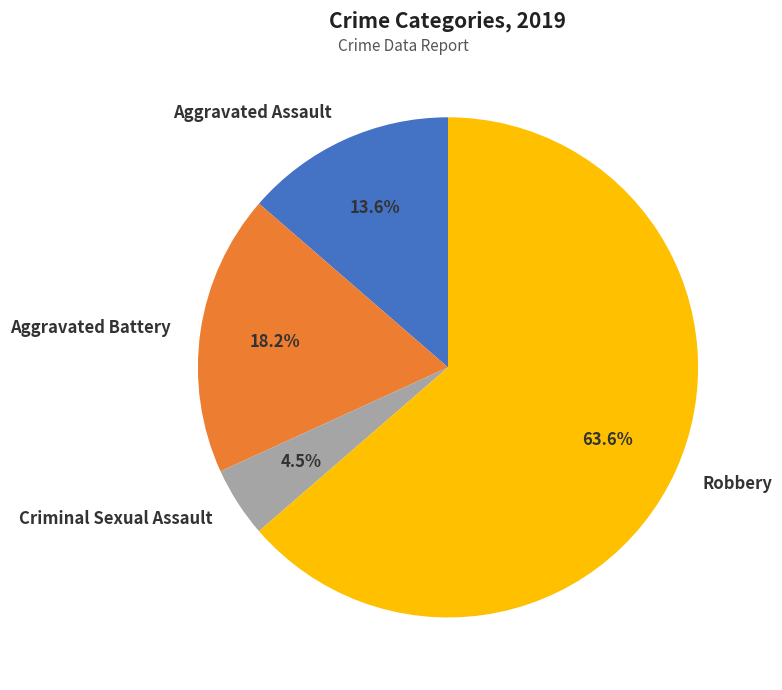

Does Aggravated Battery account for over 50% of the chart?

No